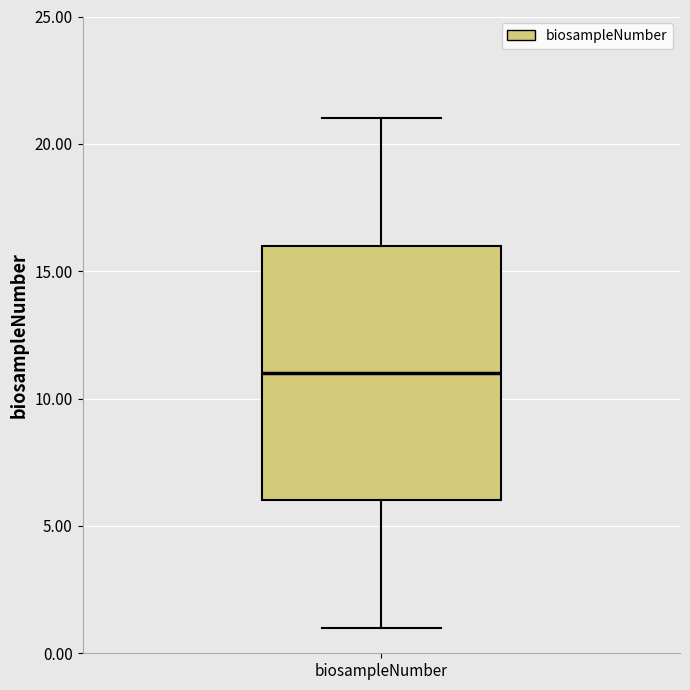

Transcribe this box plot: give where the median line is, the range the box spans, and where the two whiskers end, as read against the y-axis. The values are not printed on the chart, so give them approximately, as read against the axis.

median 11, box 6 to 16, whiskers 1 to 21